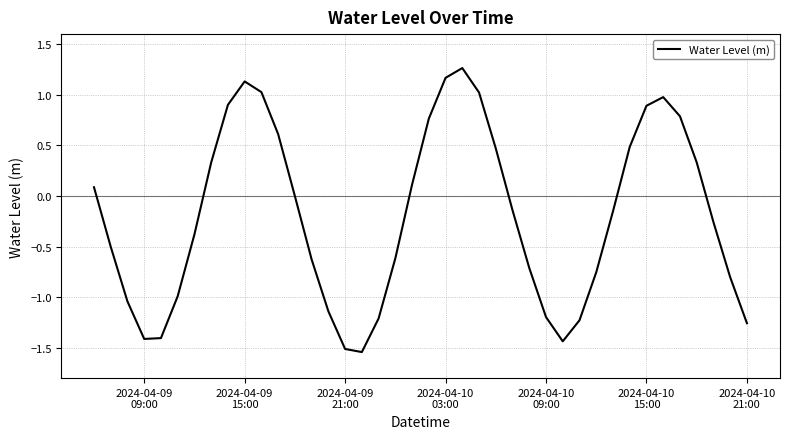

What is the difference between the maximum and minimum values?

2.8